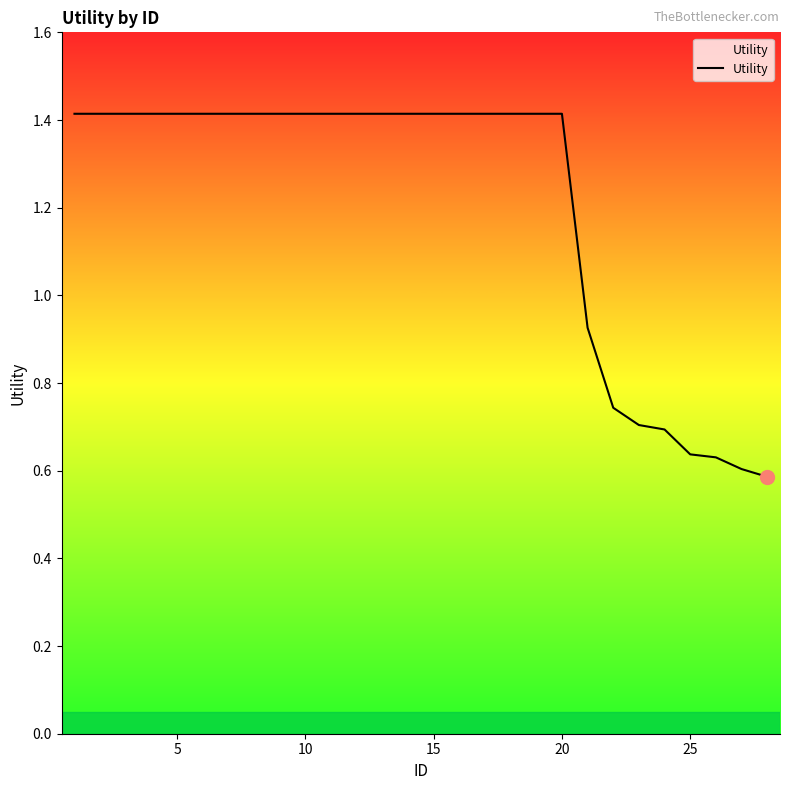

What is the maximum value shown in the chart?

1.4